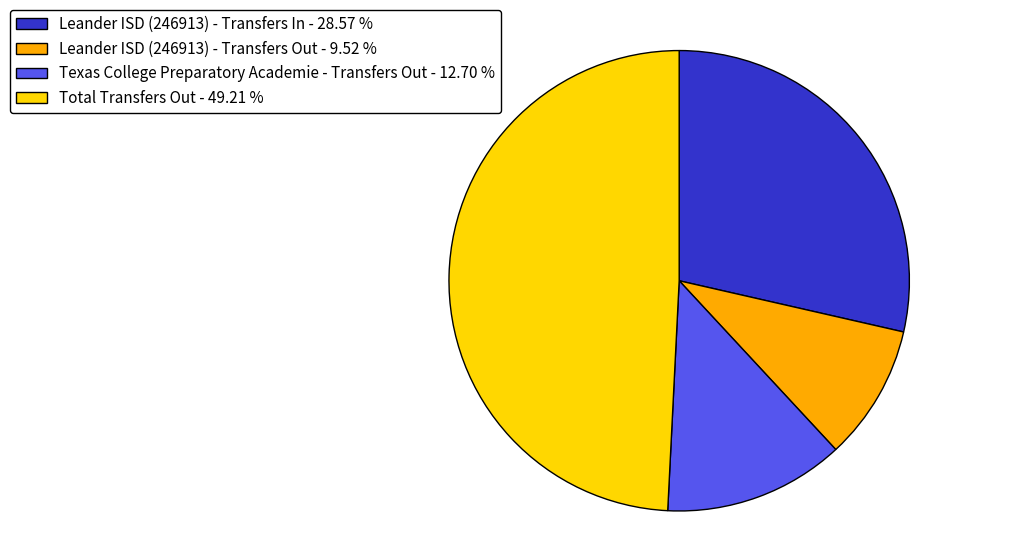

Count the number of slices in the pie.

4